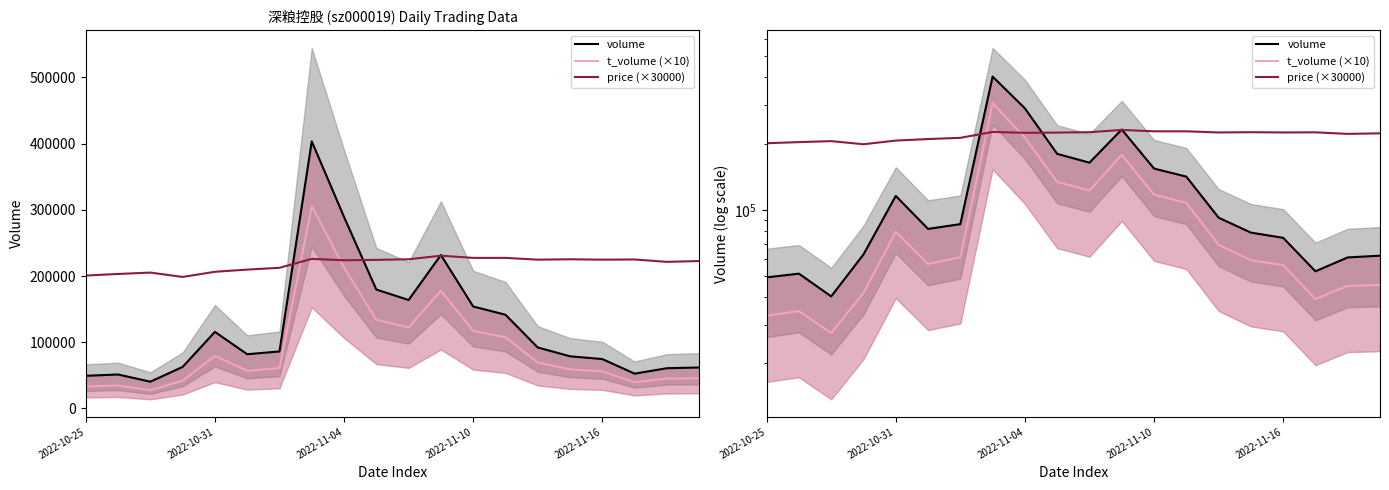

Which series has the largest range (max minus min)?

volume